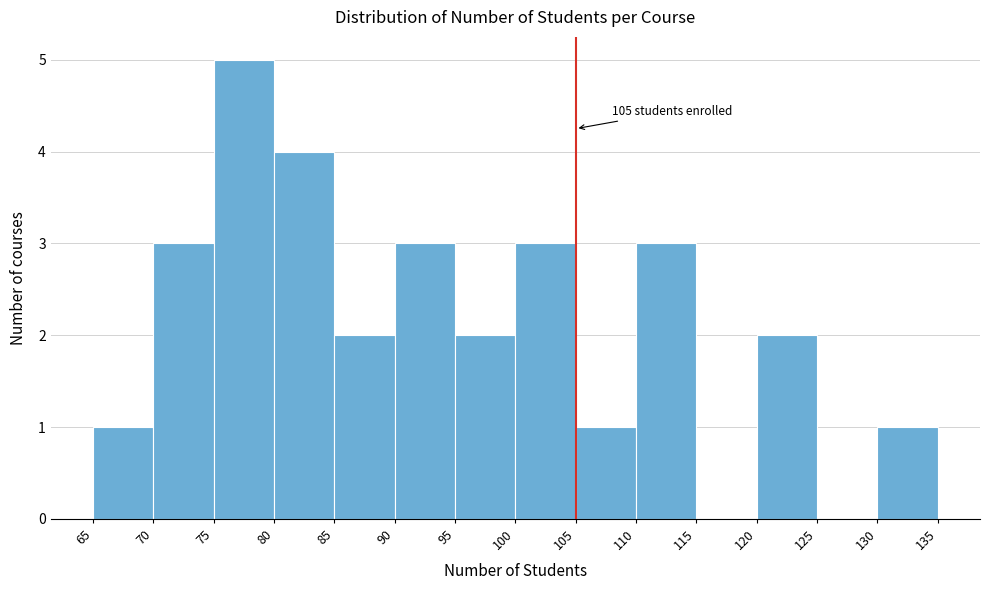

Over which range of the x-axis is the bar tallest?

75 to 80